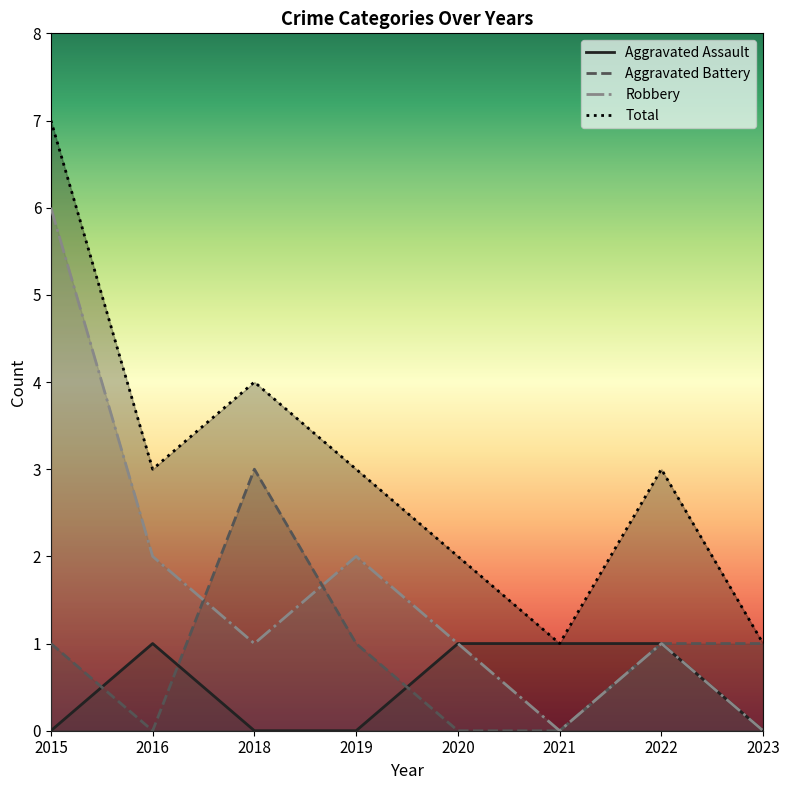

Reading left to right, what are all the values shown in this chart?

Aggravated Assault: 2015=0	2016=1	2018=0	2019=0	2020=1	2021=1	2022=1	2023=0
Aggravated Battery: 2015=1	2016=0	2018=3	2019=1	2020=0	2021=0	2022=1	2023=1
Robbery: 2015=6	2016=2	2018=1	2019=2	2020=1	2021=0	2022=1	2023=0
Total: 2015=7	2016=3	2018=4	2019=3	2020=2	2021=1	2022=3	2023=1